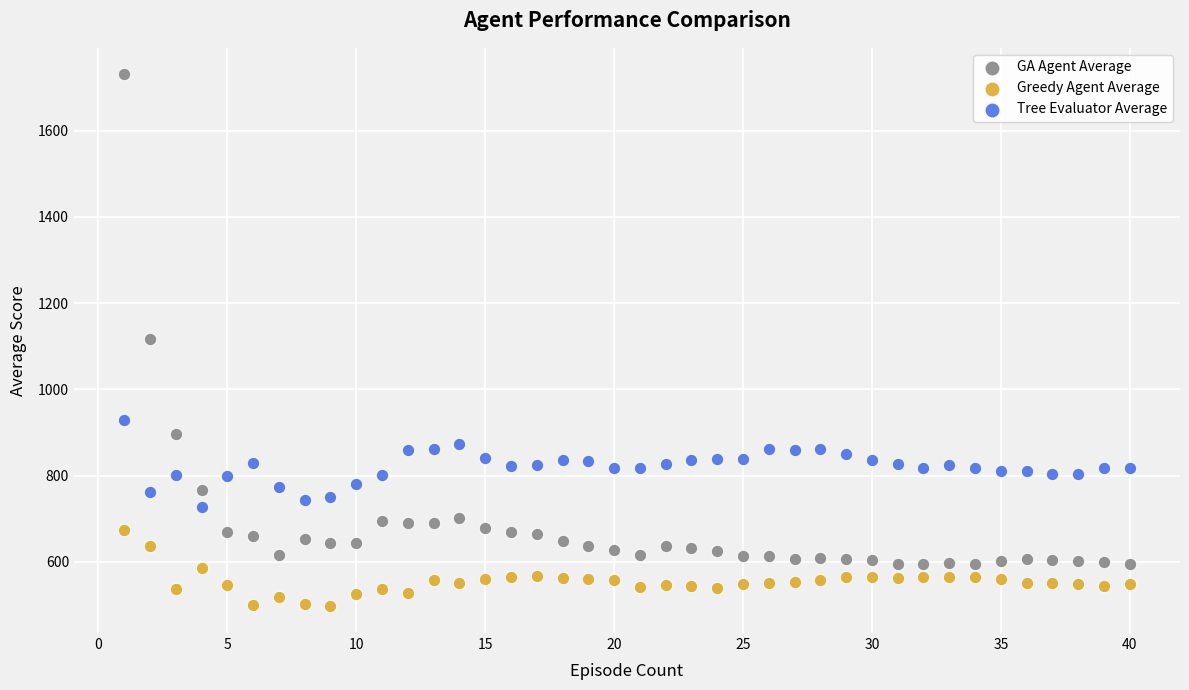

Across all data points, what is the range of Y values (max minus min)?

1233.3